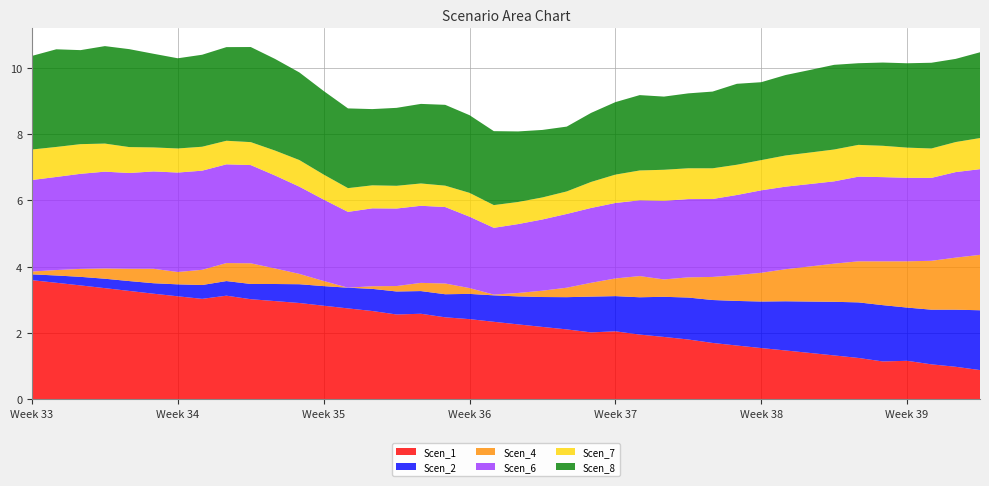

Reading left to right, list all the values displayed in this chart.

Scen_1: 0=3.6	1=3.5	2=3.4	3=3.4	4=3.3	5=3.2	6=3.1	7=3.0	8=3.1	9=3.0	10=3.0	11=2.9	12=2.8	13=2.7	14=2.7	15=2.6	16=2.6	17=2.5	18=2.4	19=2.3	20=2.3	21=2.2	22=2.1	23=2.0	24=2.1	25=2.0	26=1.9	27=1.8	28=1.7	29=1.6	30=1.5	31=1.5	32=1.4	33=1.3	34=1.2	35=1.1	36=1.2	37=1.1	38=1.0	39=0.9
Scen_2: 0=0.2	1=0.2	2=0.3	3=0.3	4=0.3	5=0.3	6=0.4	7=0.4	8=0.4	9=0.5	10=0.5	11=0.6	12=0.6	13=0.6	14=0.7	15=0.7	16=0.7	17=0.7	18=0.8	19=0.8	20=0.8	21=0.9	22=1.0	23=1.1	24=1.1	25=1.1	26=1.2	27=1.3	28=1.3	29=1.3	30=1.4	31=1.5	32=1.6	33=1.6	34=1.7	35=1.7	36=1.6	37=1.6	38=1.7	39=1.8
Scen_4: 0=0.1	1=0.2	2=0.2	3=0.3	4=0.4	5=0.4	6=0.4	7=0.5	8=0.5	9=0.6	10=0.5	11=0.3	12=0.2	13=0.0	14=0.1	15=0.2	16=0.2	17=0.3	18=0.2	19=0.0	20=0.1	21=0.2	22=0.3	23=0.4	24=0.5	25=0.6	26=0.5	27=0.6	28=0.7	29=0.8	30=0.9	31=1.0	32=1.1	33=1.2	34=1.2	35=1.3	36=1.4	37=1.5	38=1.6	39=1.7
Scen_6: 0=2.8	1=2.8	2=2.9	3=2.9	4=2.9	5=2.9	6=3.0	7=3.0	8=3.0	9=3.0	10=2.8	11=2.6	12=2.5	13=2.3	14=2.4	15=2.3	16=2.3	17=2.3	18=2.2	19=2.0	20=2.1	21=2.1	22=2.2	23=2.3	24=2.3	25=2.3	26=2.4	27=2.4	28=2.4	29=2.4	30=2.5	31=2.5	32=2.5	33=2.5	34=2.6	35=2.5	36=2.5	37=2.5	38=2.6	39=2.6
Scen_7: 0=0.9	1=0.9	2=0.9	3=0.8	4=0.8	5=0.7	6=0.7	7=0.7	8=0.7	9=0.7	10=0.8	11=0.8	12=0.8	13=0.7	14=0.7	15=0.7	16=0.7	17=0.6	18=0.7	19=0.7	20=0.7	21=0.7	22=0.7	23=0.8	24=0.9	25=0.9	26=0.9	27=0.9	28=0.9	29=0.9	30=0.9	31=0.9	32=1.0	33=1.0	34=1.0	35=0.9	36=0.9	37=0.9	38=0.9	39=0.9
Scen_8: 0=2.8	1=2.9	2=2.8	3=2.9	4=3.0	5=2.8	6=2.7	7=2.8	8=2.8	9=2.9	10=2.8	11=2.6	12=2.5	13=2.4	14=2.3	15=2.4	16=2.4	17=2.4	18=2.3	19=2.2	20=2.1	21=2.0	22=2.0	23=2.1	24=2.2	25=2.3	26=2.2	27=2.3	28=2.3	29=2.4	30=2.4	31=2.4	32=2.5	33=2.6	34=2.5	35=2.5	36=2.5	37=2.6	38=2.5	39=2.6